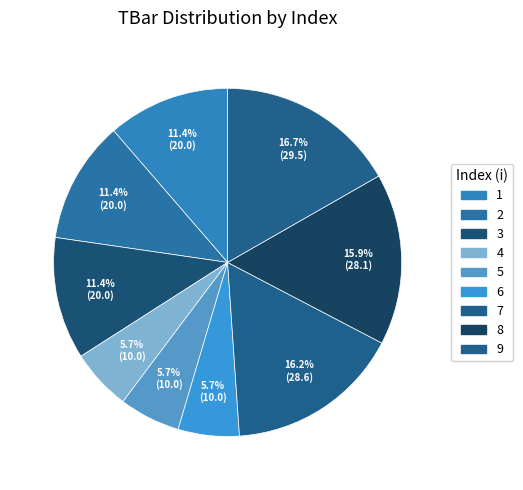

What percentage do 7 and 6 together represent?

21.9%